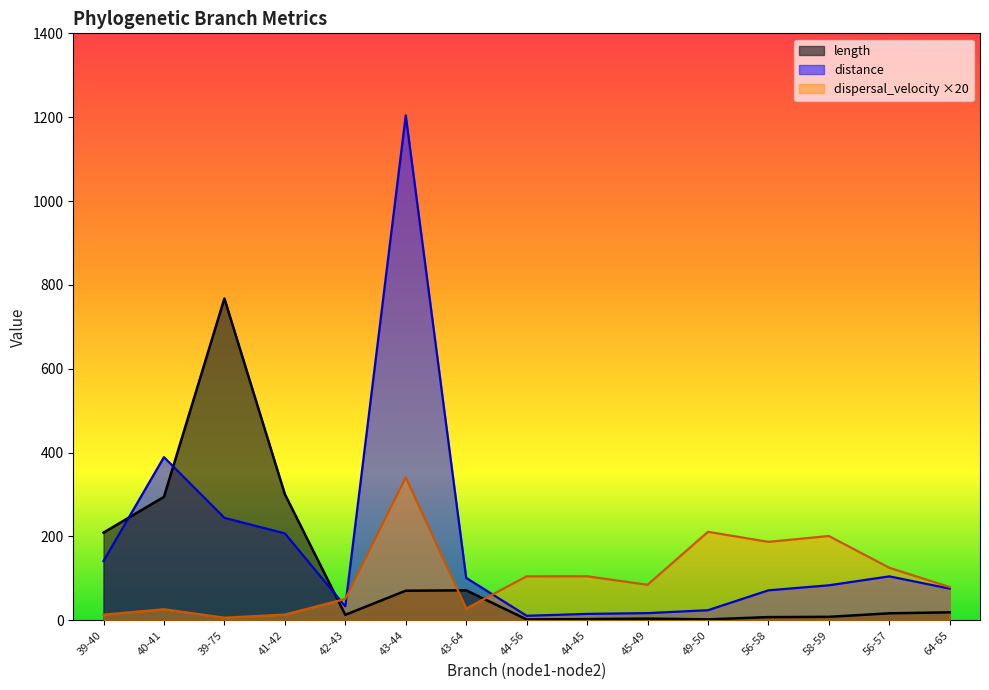

How many times do dispersal_velocity and length cross each other?

3